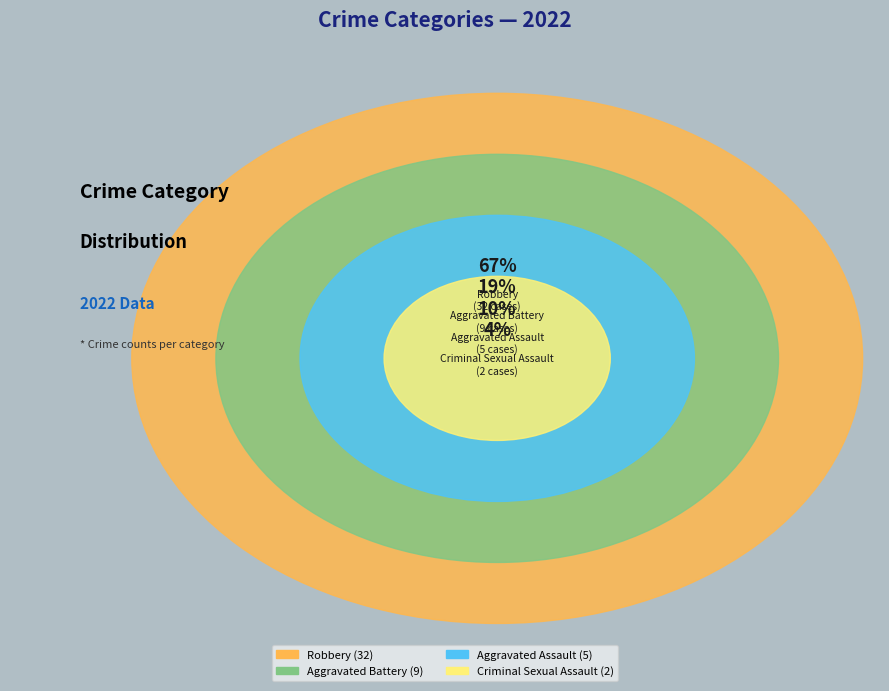

To the nearest percent, what portion does Aggravated Assault represent?

10%